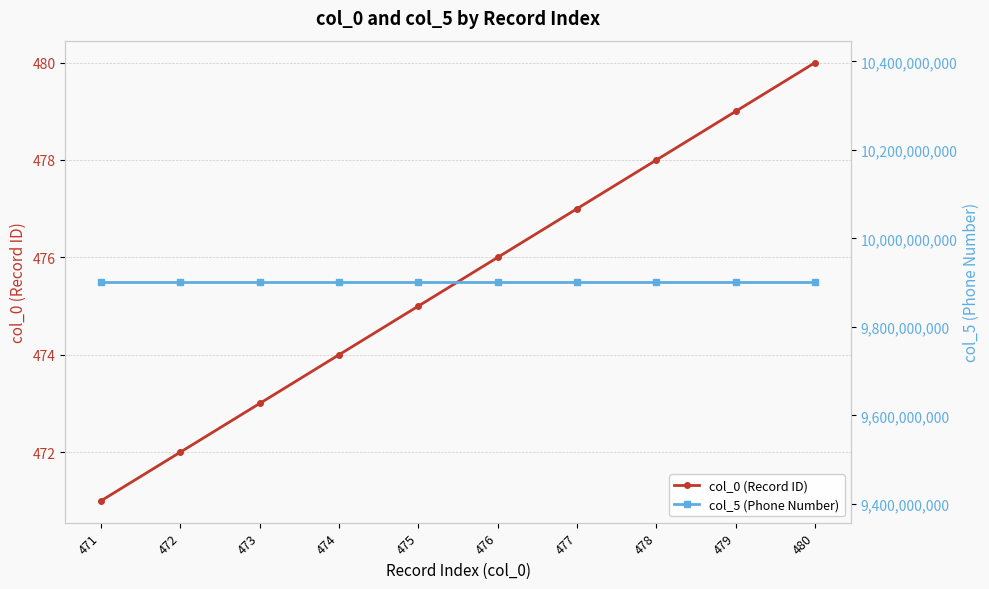

Rank the categories by col_0 (Record ID) value from lowest to highest.

471, 472, 473, 474, 475, 476, 477, 478, 479, 480